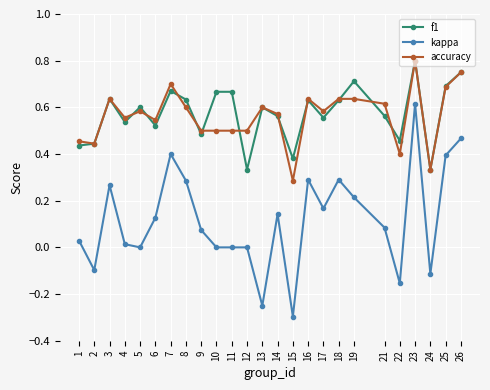

True or false: kappa and accuracy cross at least once.

False